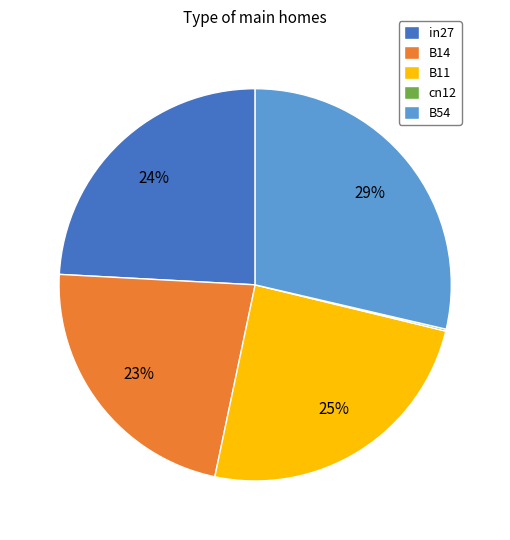

To the nearest percent, what is the average slice percentage?

20%